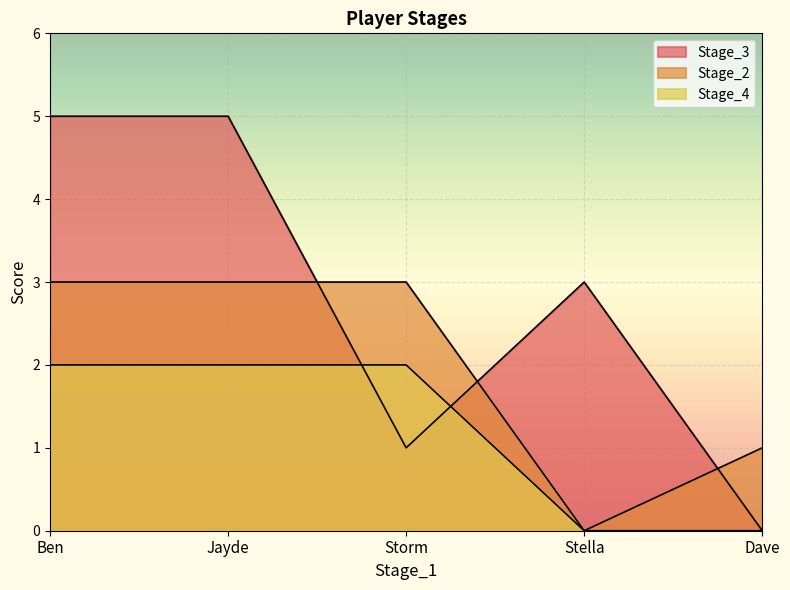

At how many categories does at least one series exceed 3?

2